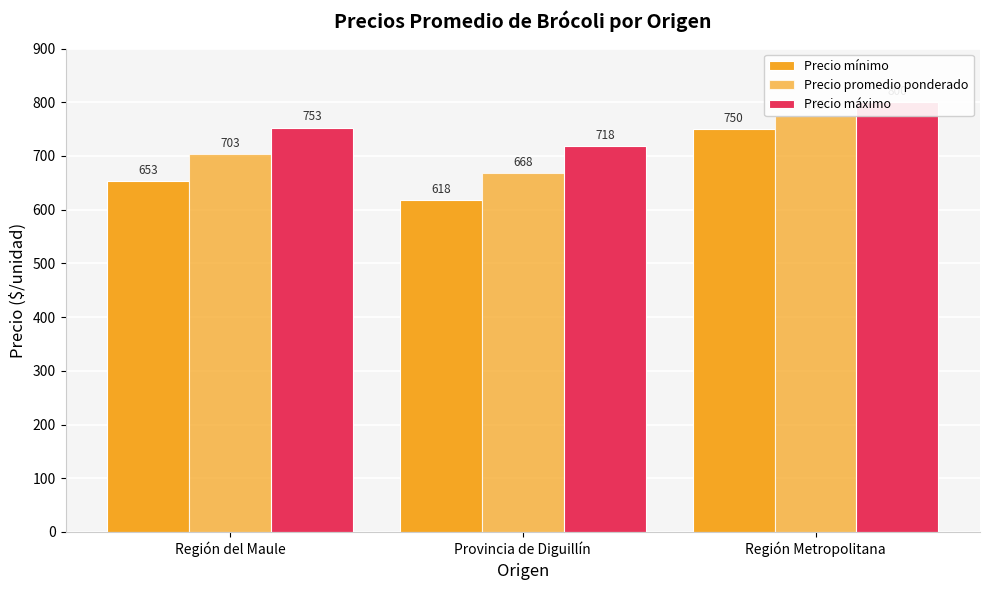

Reading right to left, extract all data points from this chart.

Precio mínimo: 750	618	653
Precio promedio ponderado: 775	668	703
Precio máximo: 800	718	753